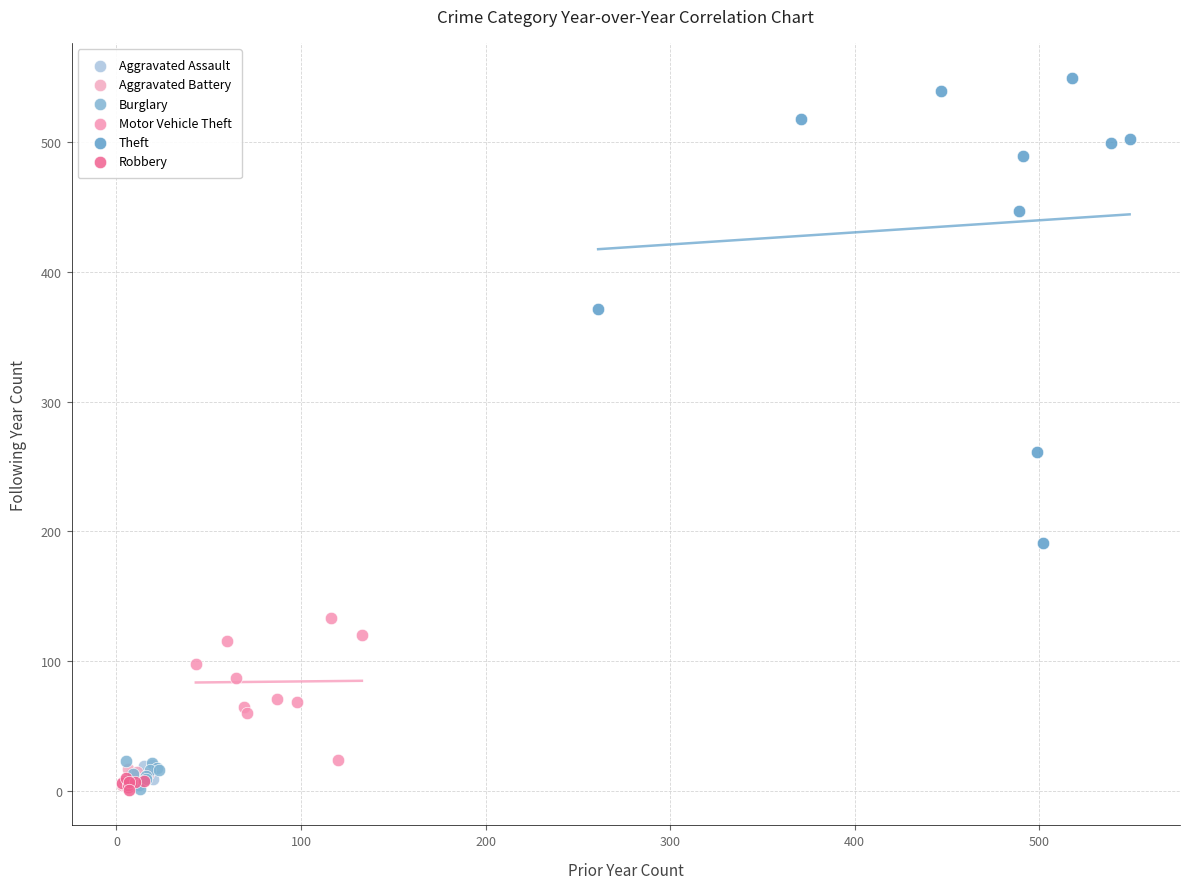

Which series reaches the maximum Y coordinate?

Theft